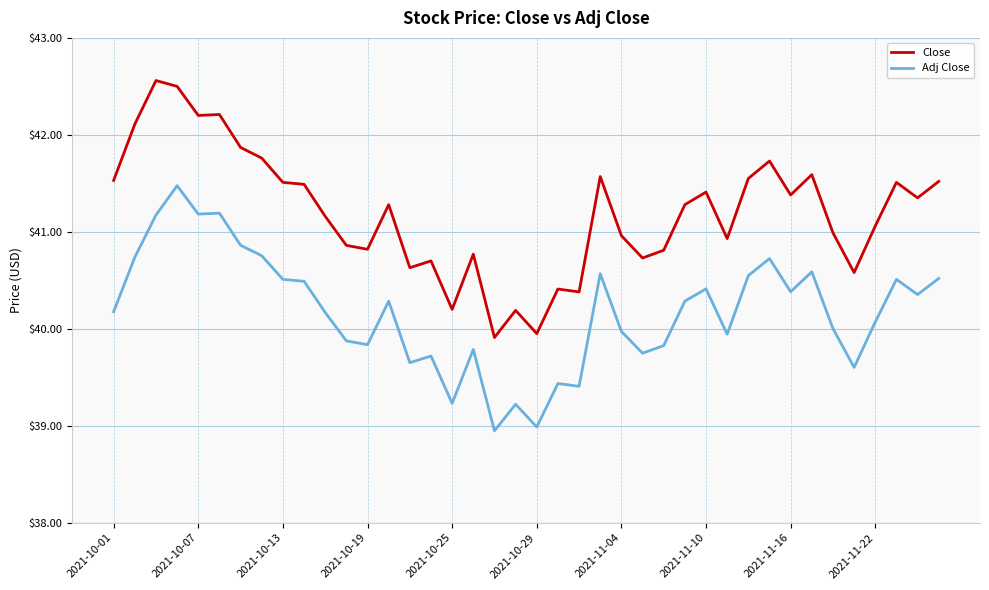

Rank the series by their maximum value, from highest to lowest.

Close, Adj Close